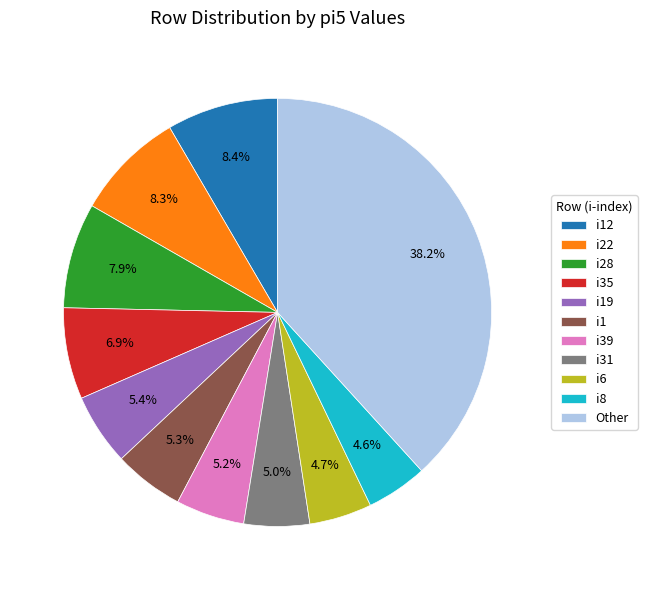

What is the ratio of the value at i12 to the value at i28?

1.1